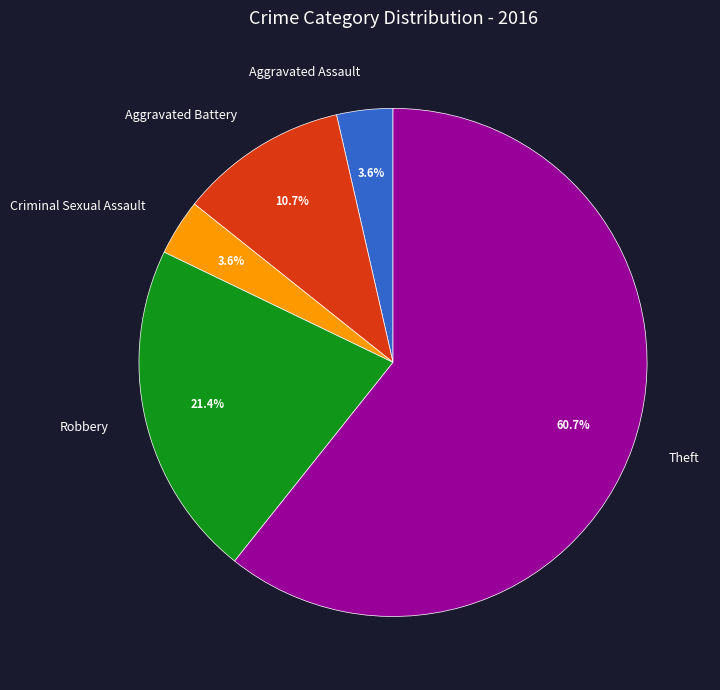

What portion of the pie excludes Criminal Sexual Assault?

96.4%